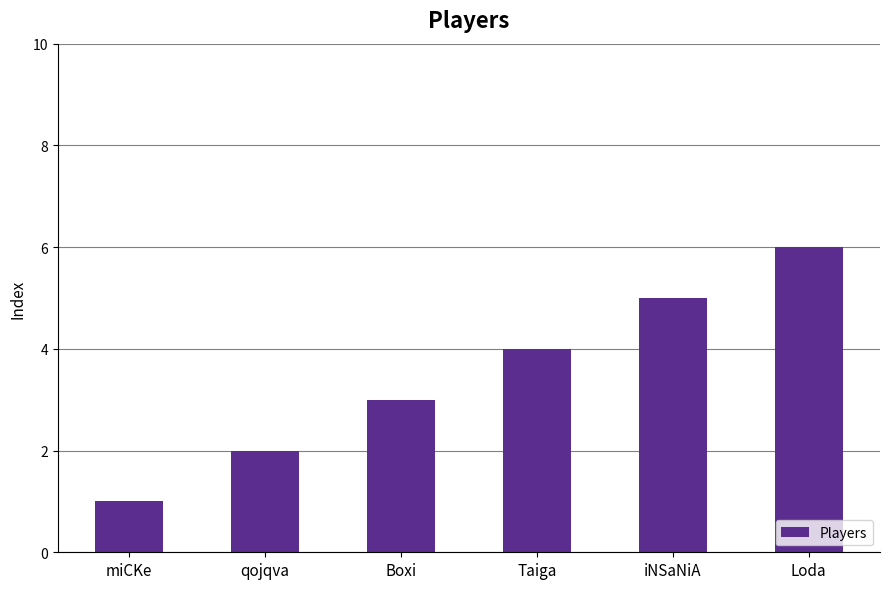

How many data points are less than 4?

3